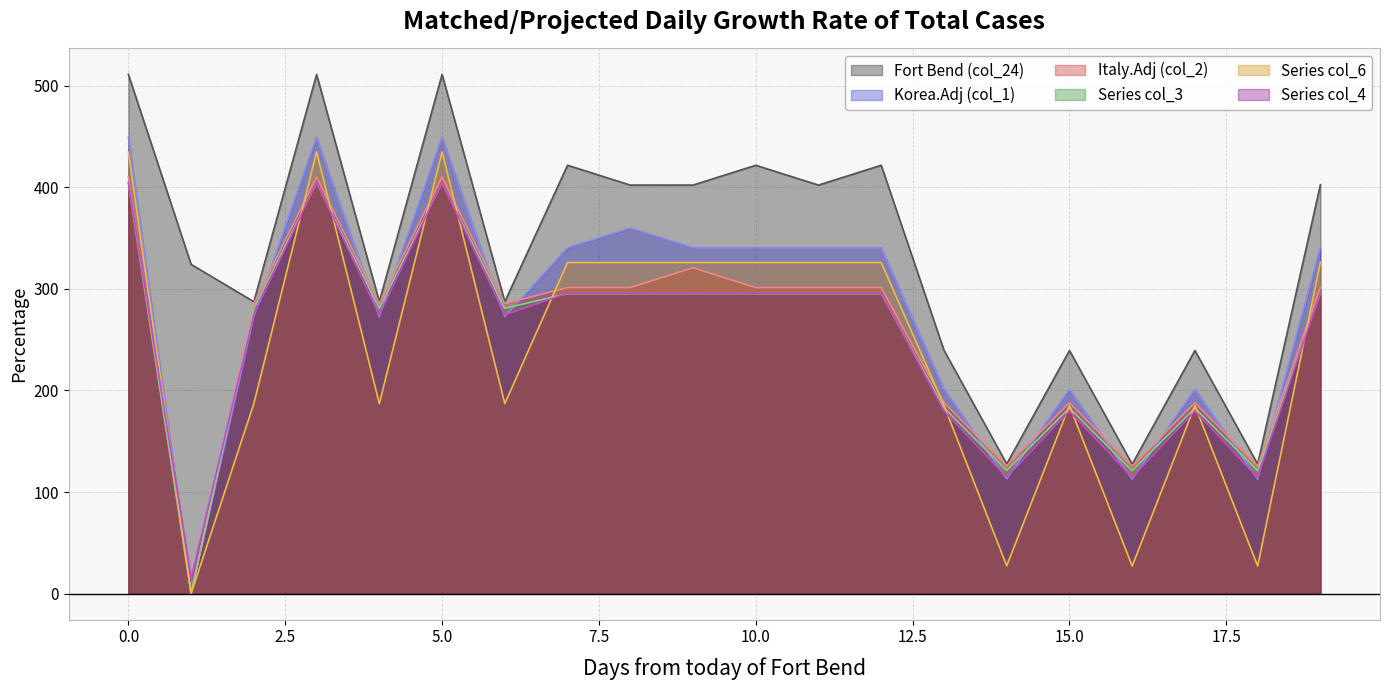

How many data points in col_1 are above 340?

10